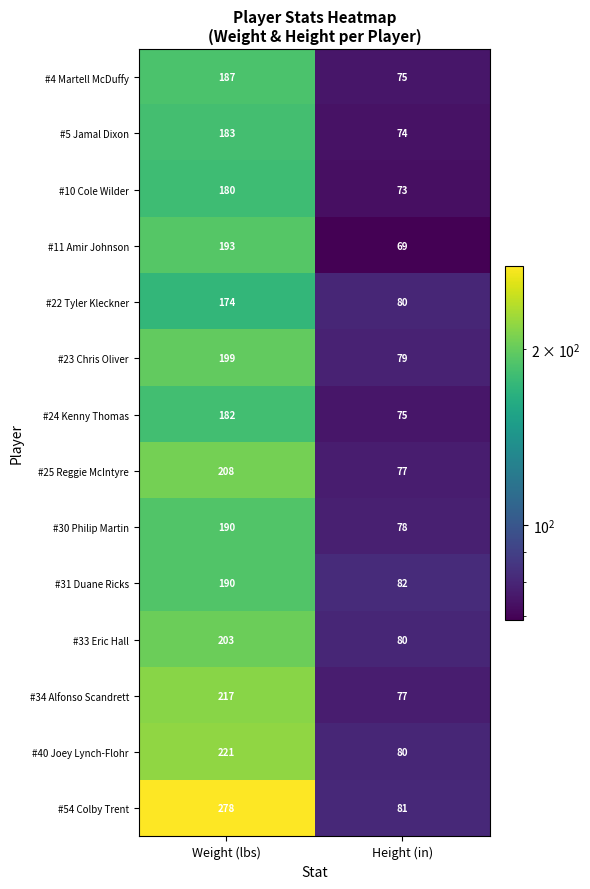

Between Weight (lbs) and Height (in), which series saw the biggest shift?

#54 Colby Trent